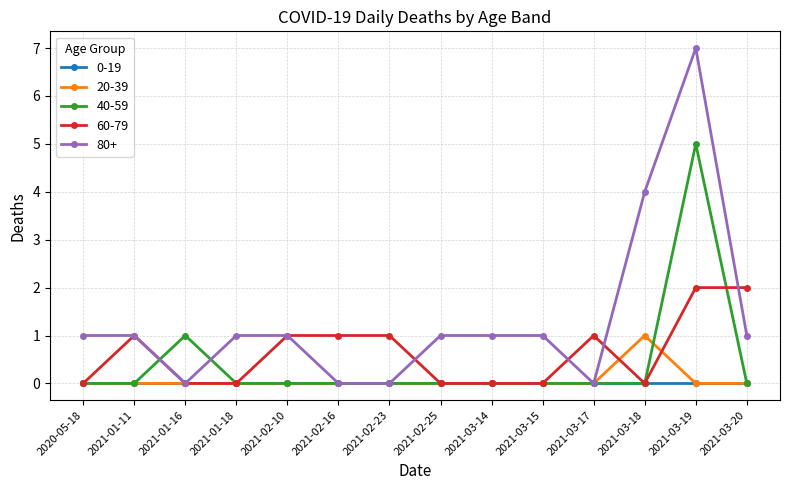

The value of 0-19 at 2021-03-15 is 0. True or false?

True